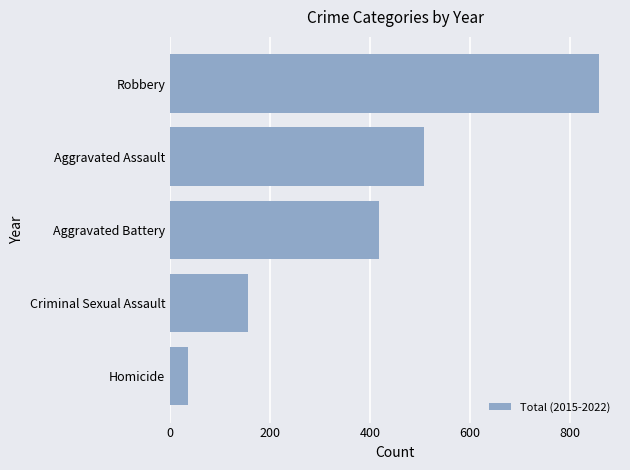

Reading bottom to top, what are all the values shown in this chart?

36	156	418	508	858